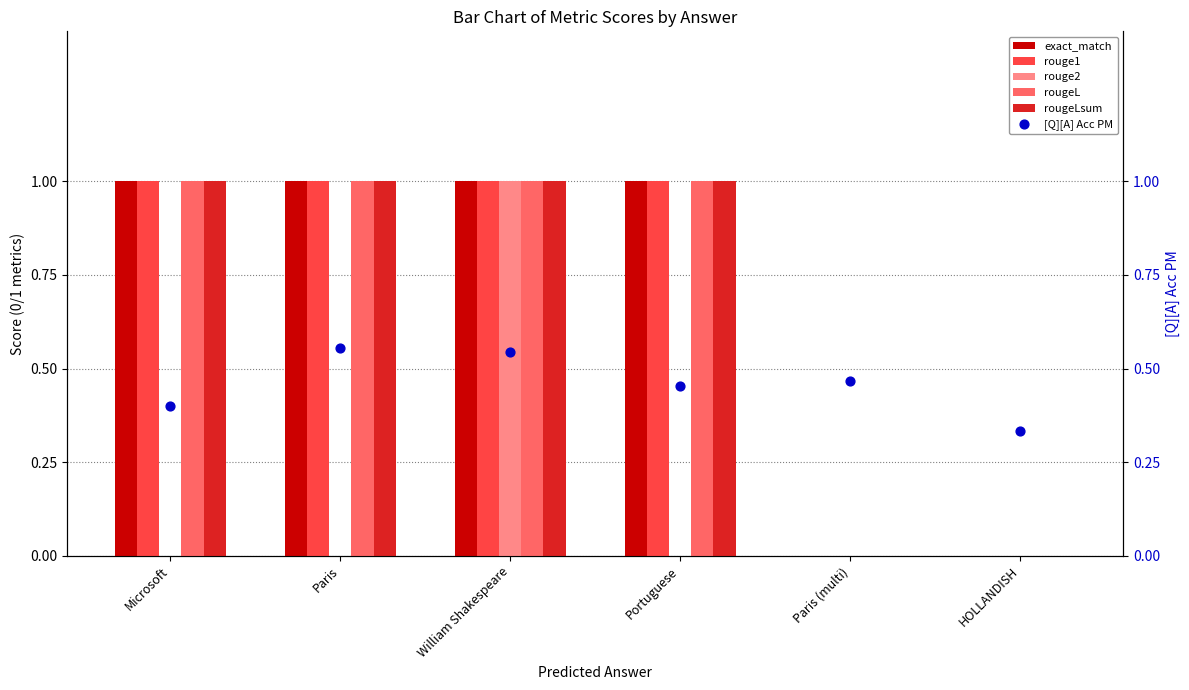

Which series reaches the minimum Y coordinate?

exact_match